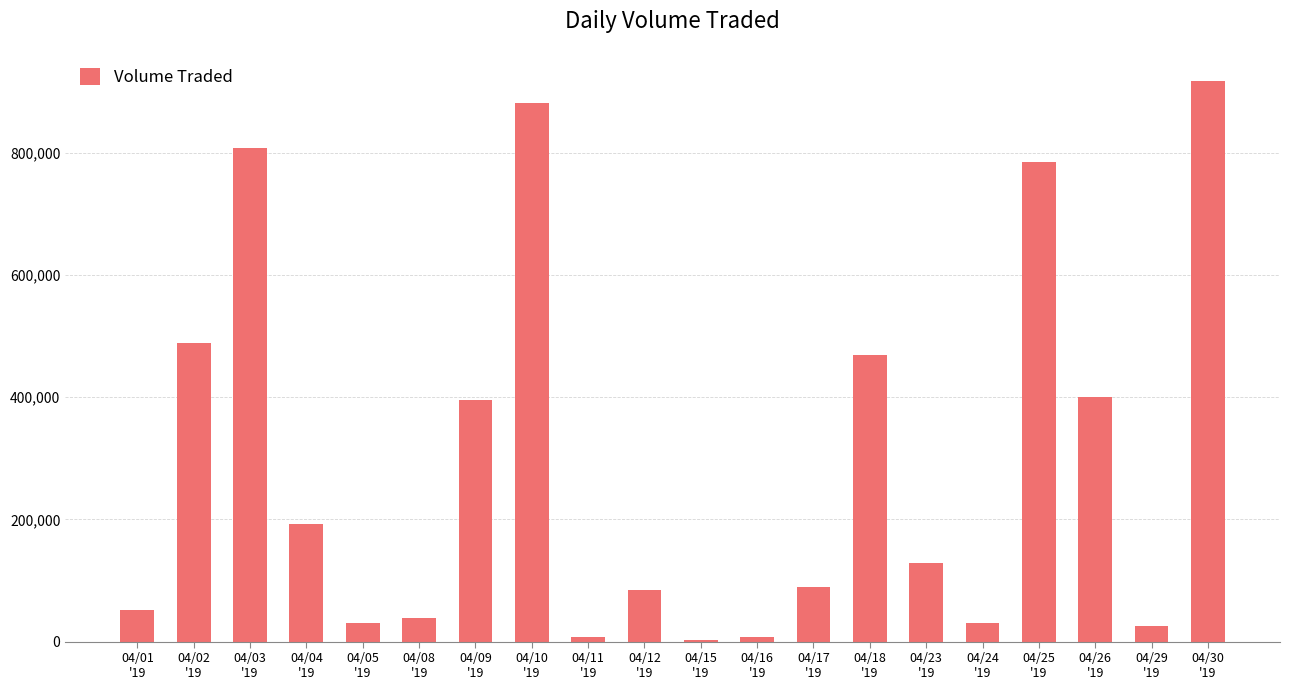

What is the average value?

291590